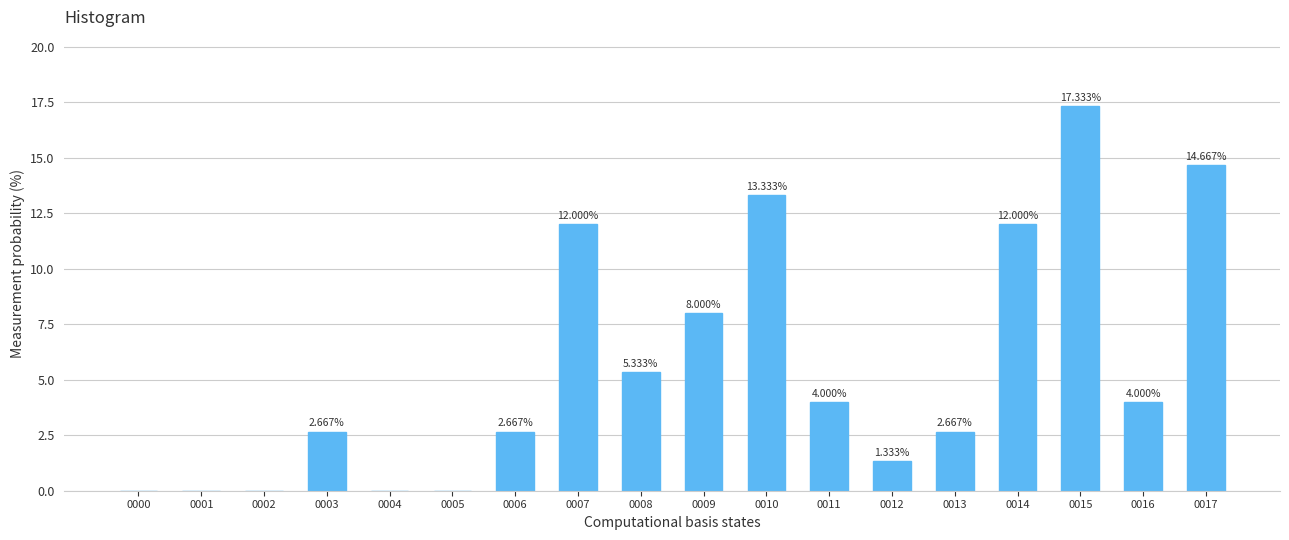

What is the ratio of the value at 0006 to the value at 0016?

0.7